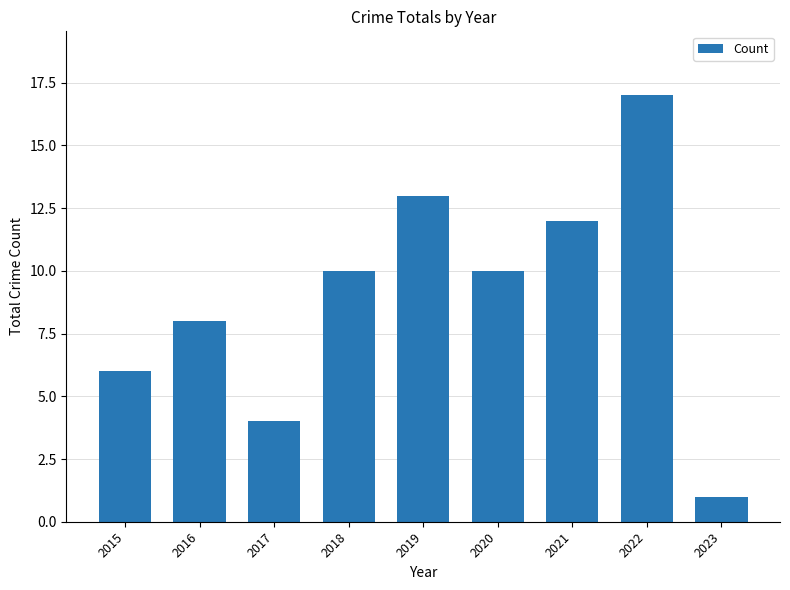

Reading left to right, what are all the values shown in this chart?

2015=6	2016=8	2017=4	2018=10	2019=13	2020=10	2021=12	2022=17	2023=1